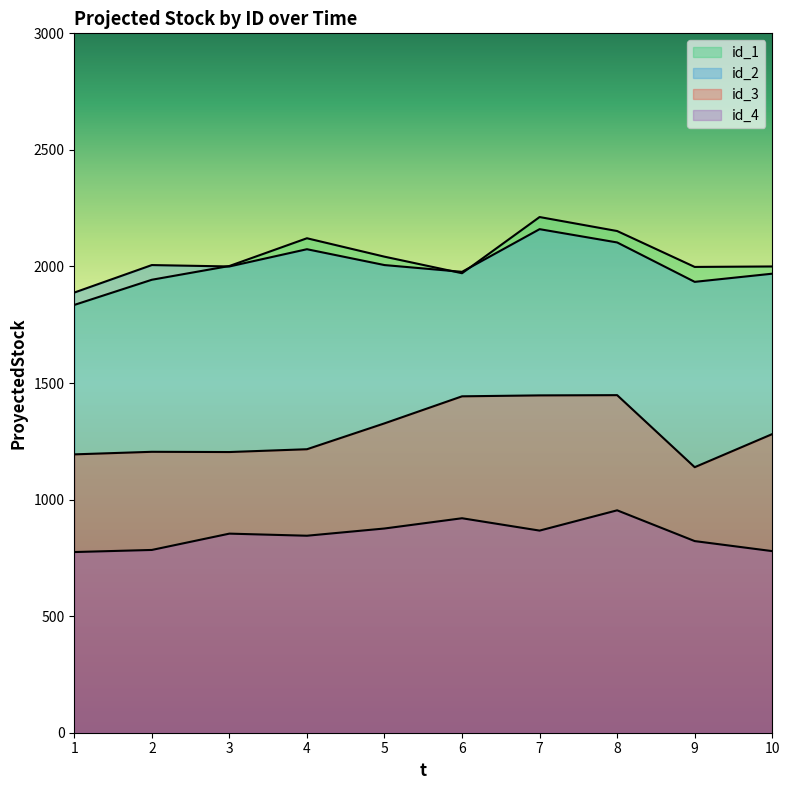

What is the lowest value of the id_2 series?

1888